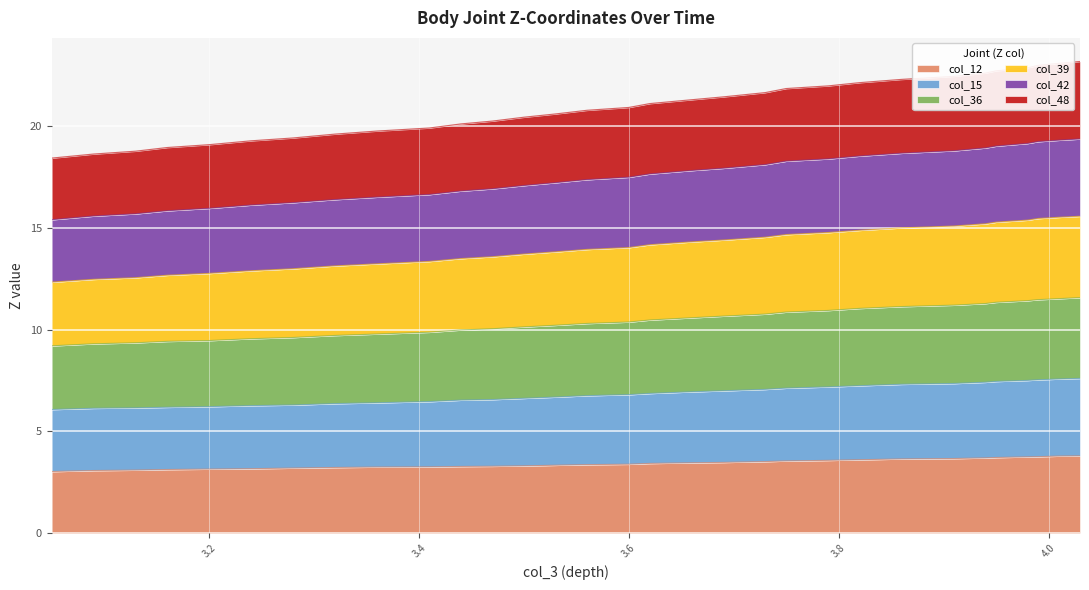

Which series has the largest total across all categories?

col_39